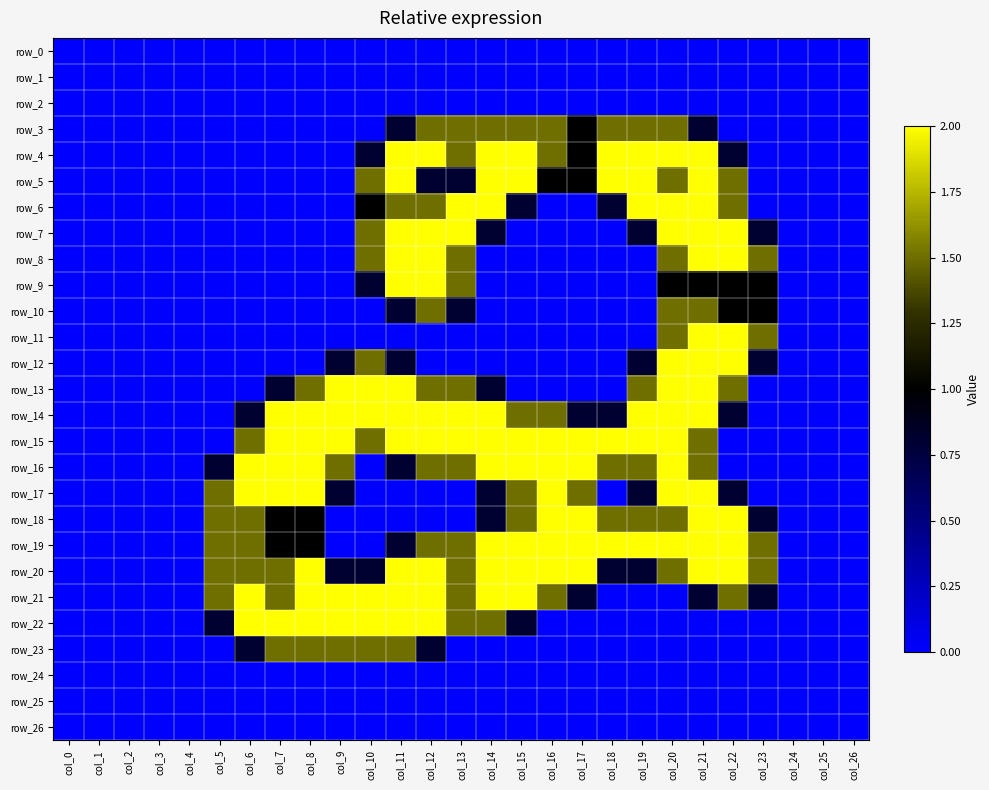

The value of row_23 at col_2 is -0.9. True or false?

False